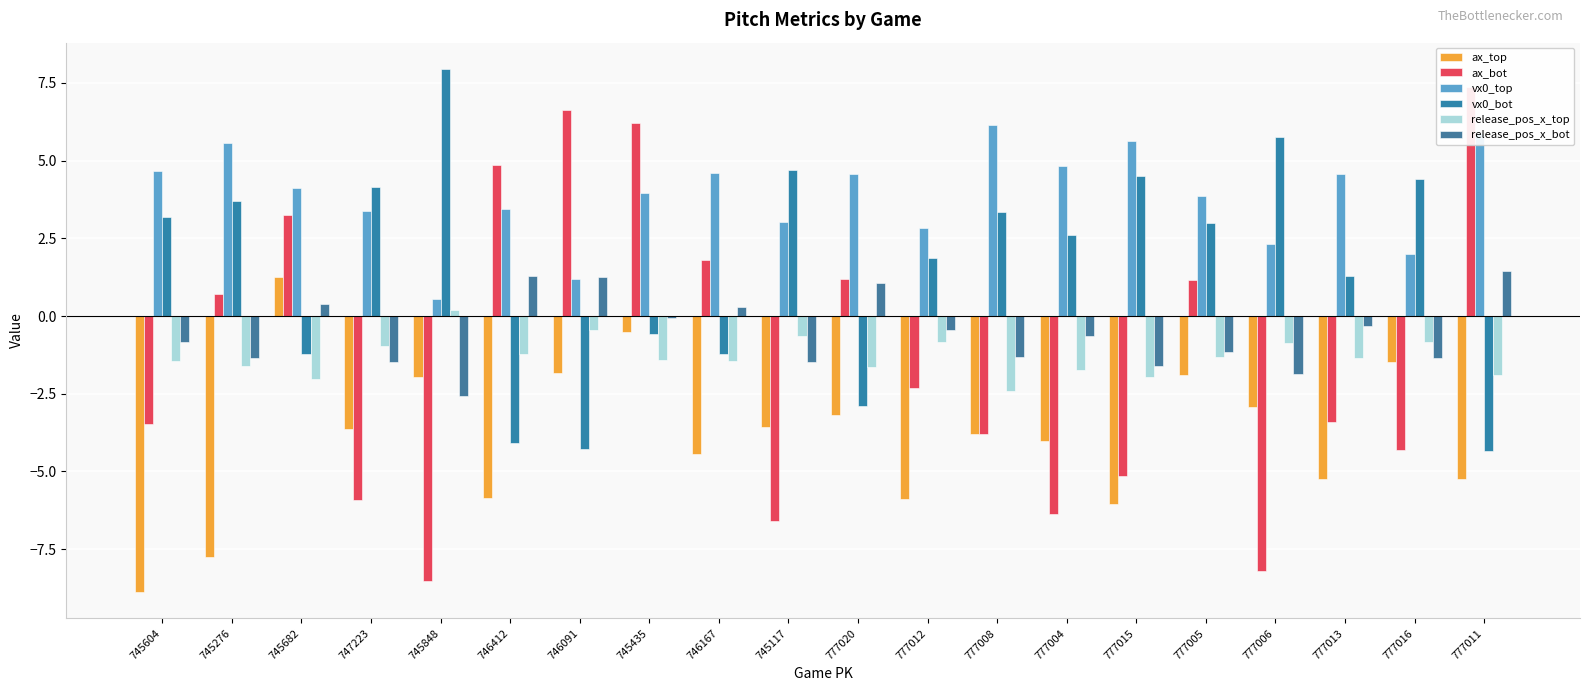

How many bars are there in total?

120